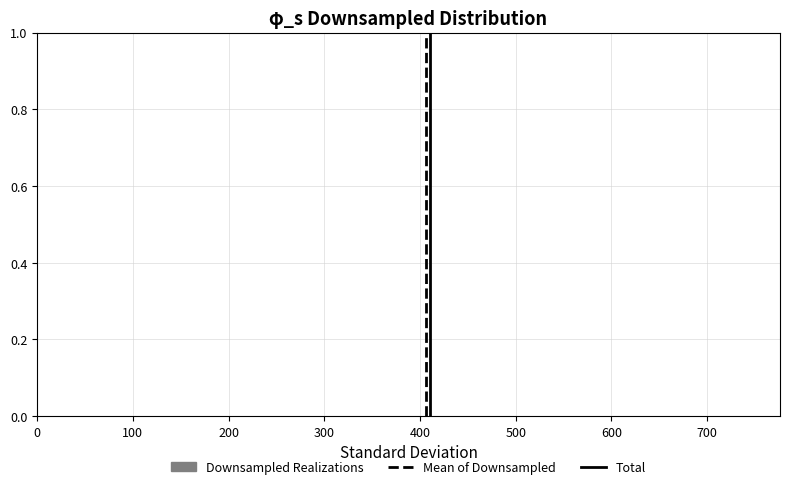

Reading left to right, transcribe this chart: for each bar, give the range it covers on the x-axis and its height. Neither the bar edges nor the heights are printed on the chart, so give them approximately, as read against the axes.

10 to 80: under 0.02
80 to 160: under 0.02
160 to 230: under 0.02
230 to 300: under 0.02
300 to 370: under 0.02
370 to 450: under 0.02
450 to 520: under 0.02
520 to 590: under 0.02
590 to 670: under 0.02
670 to 740: under 0.02